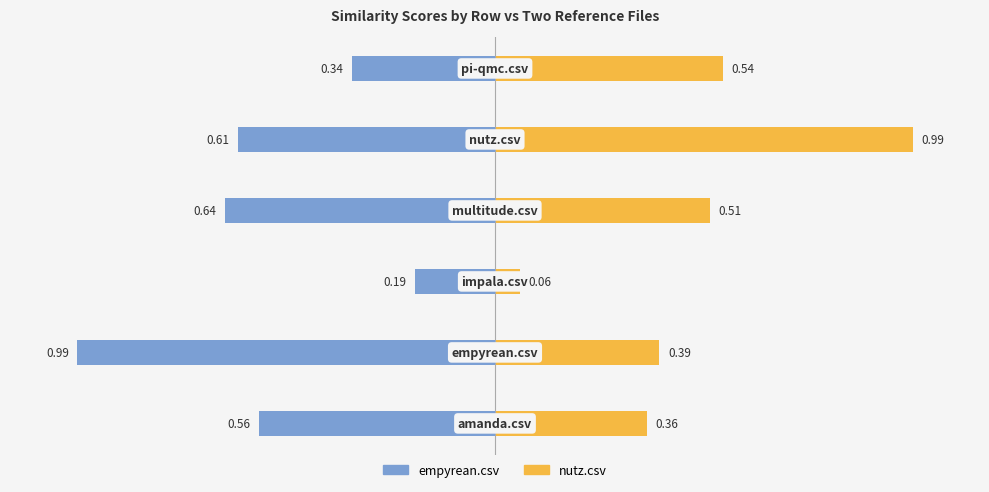

Which series has the largest range (max minus min)?

nutz.csv